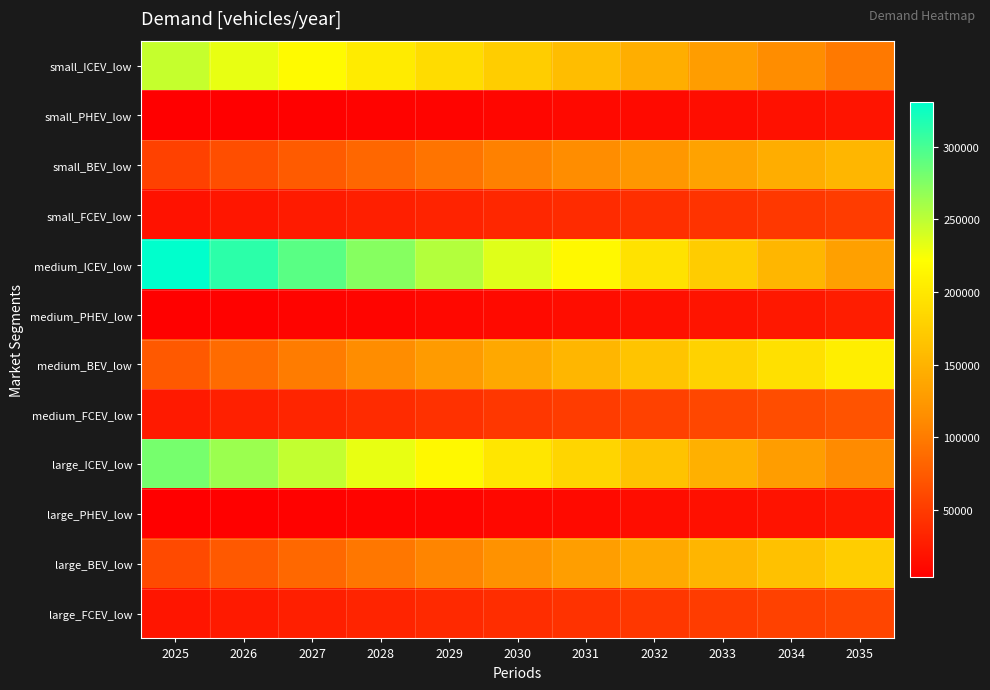

Between 2026 and 2035, which series saw the biggest shift?

medium_ICEV_low